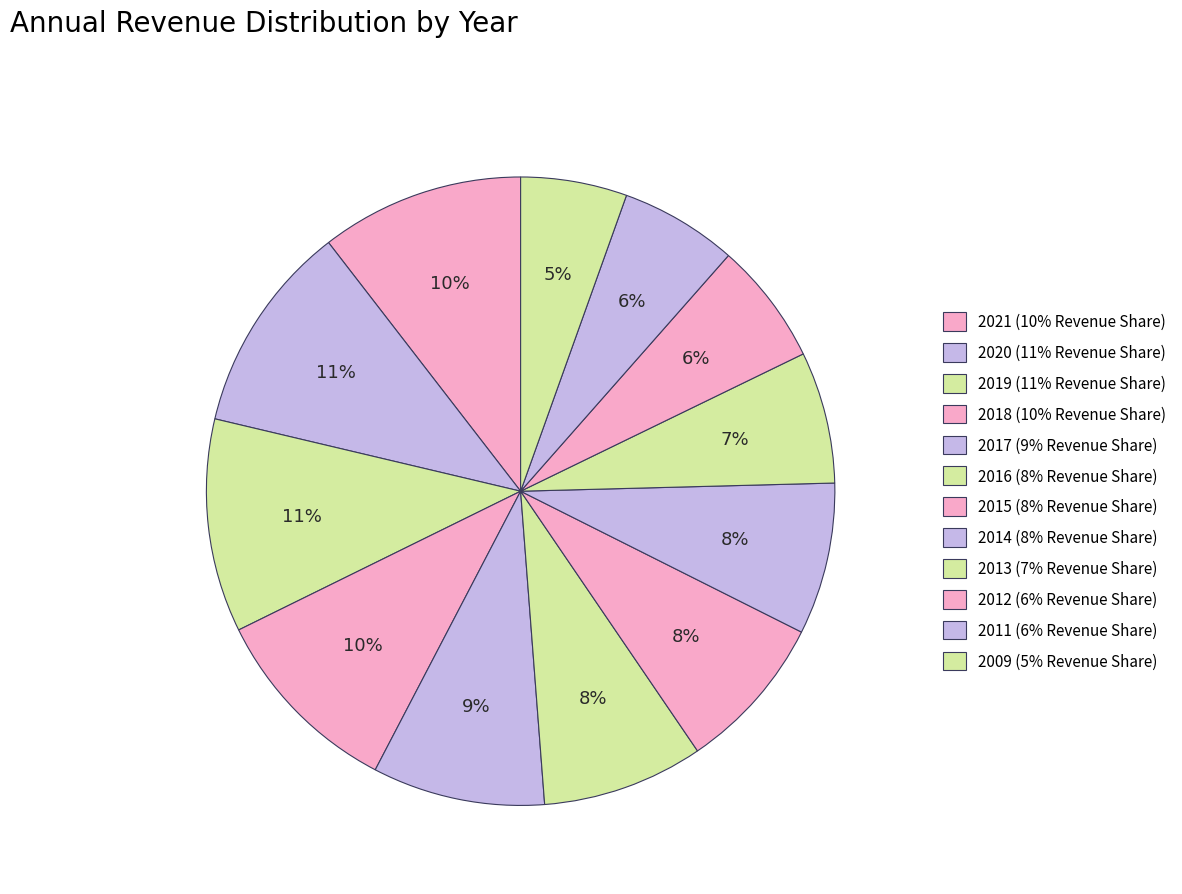

Is the sum of 2020 and 2016 greater than half?

No